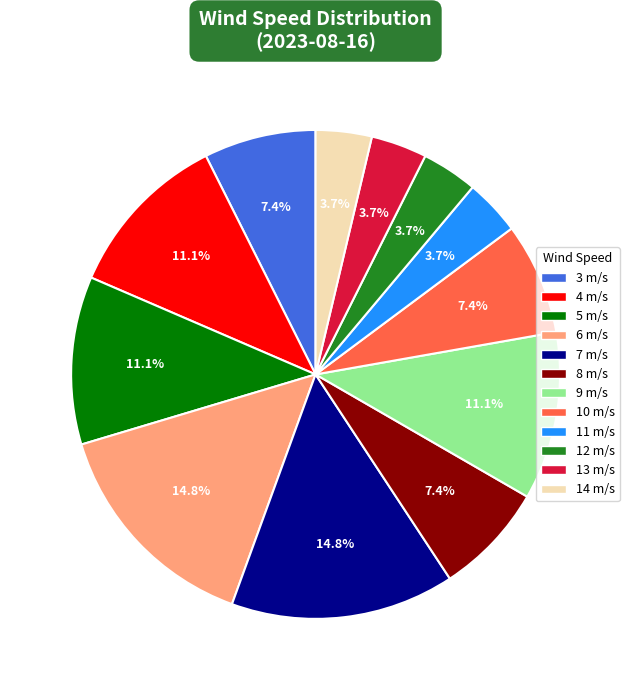

Is there any slice that represents more than half of the pie?

No